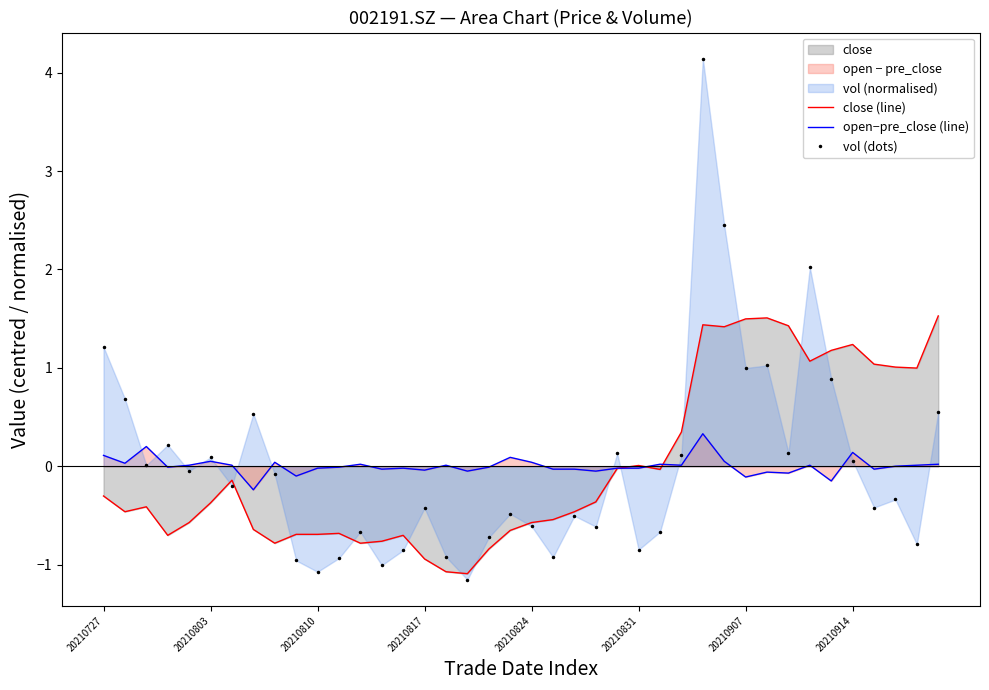

In vol (dots), how many points are lower than both neighbors (excluding endpoints)?

13